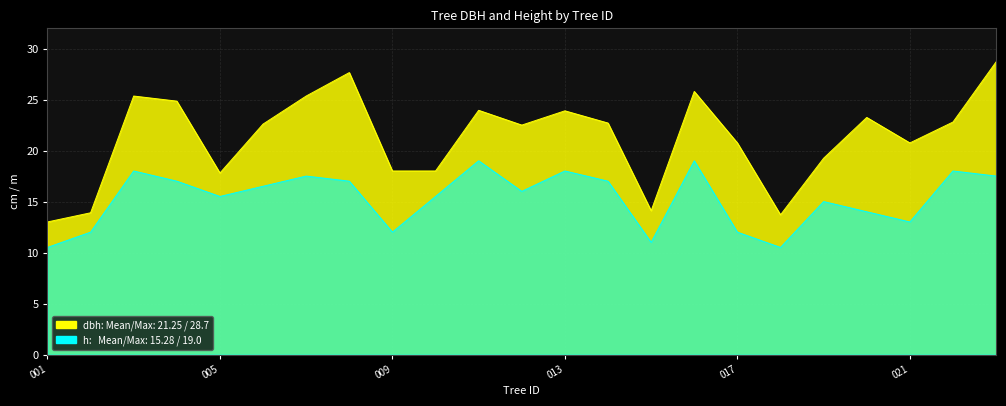

True or false: h has a value of 18.0 at 160770003.

True